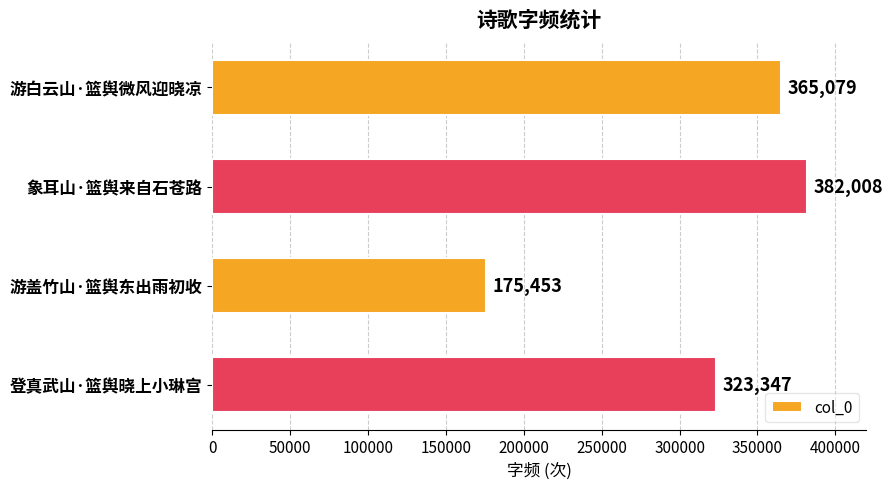

True or false: the data shows 365079 at 游白云山·篮舆微风迎晓凉.

True